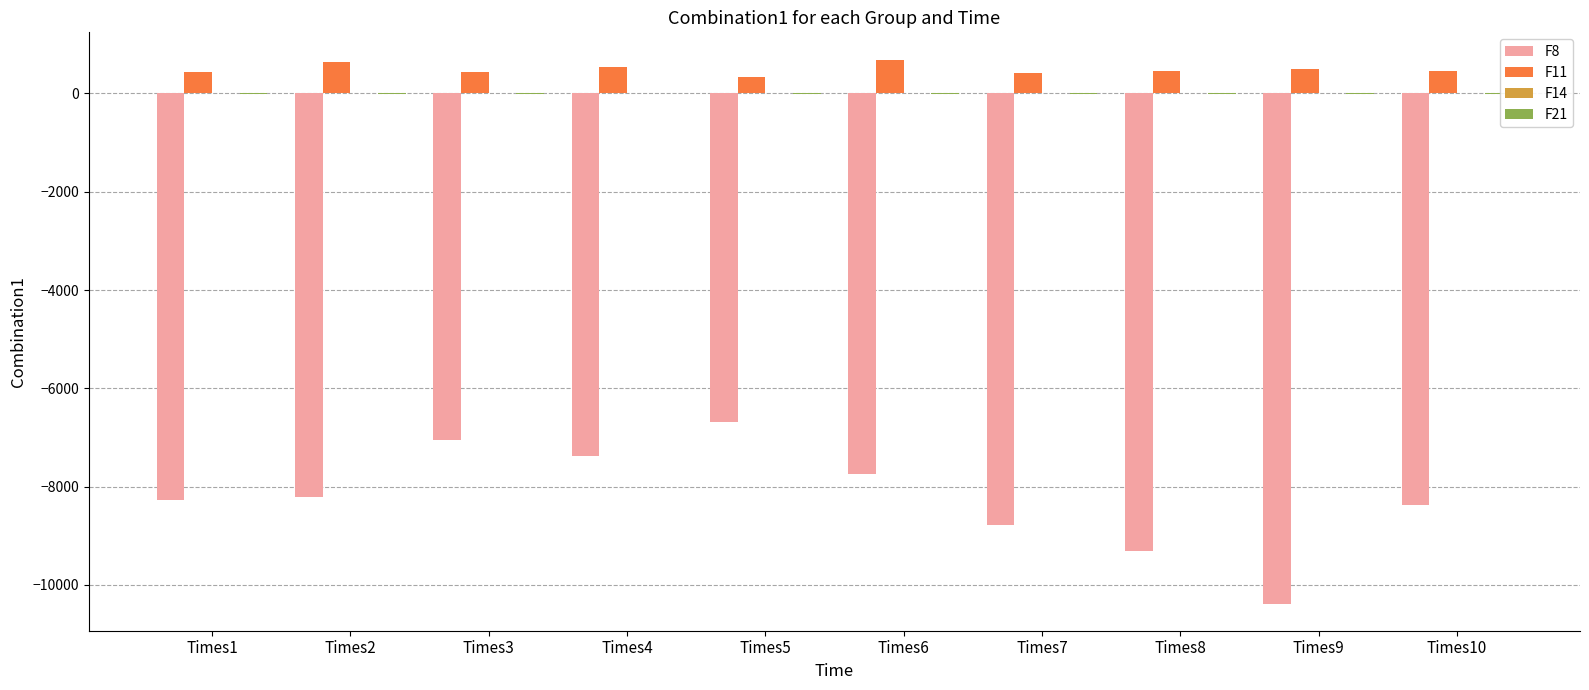

How many groups of bars are there?

10